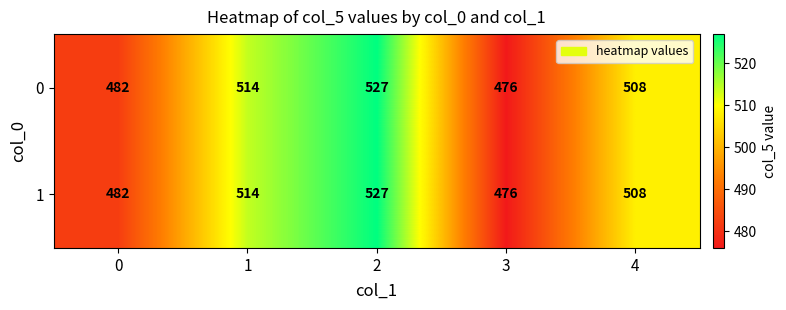

Is the value of 1 at 4 greater than the value of 0 at 1?

No